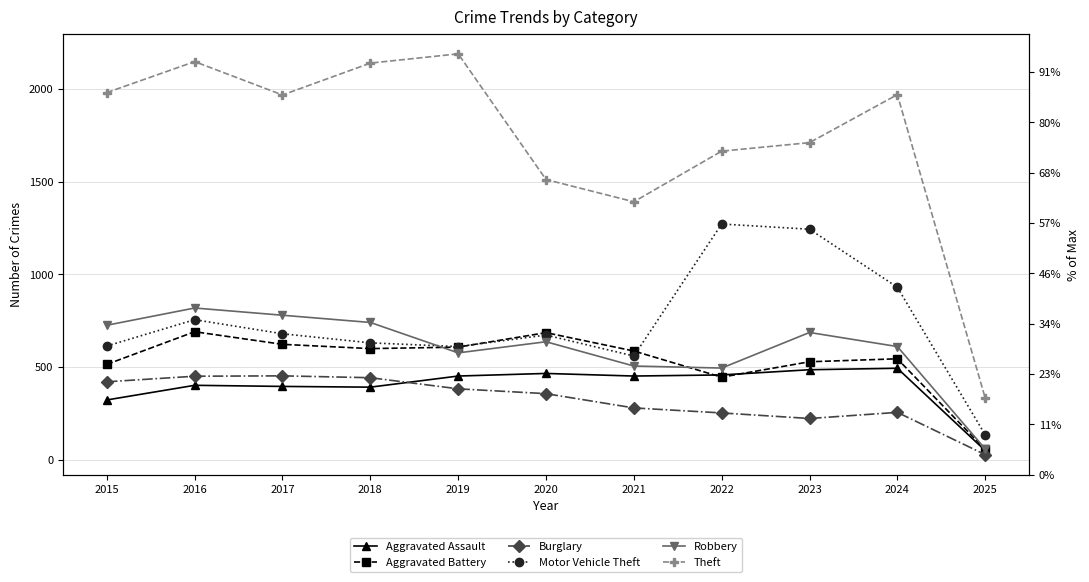

List the labels in order of Burglary value, largest first.

2017, 2016, 2018, 2015, 2019, 2020, 2021, 2024, 2022, 2023, 2025